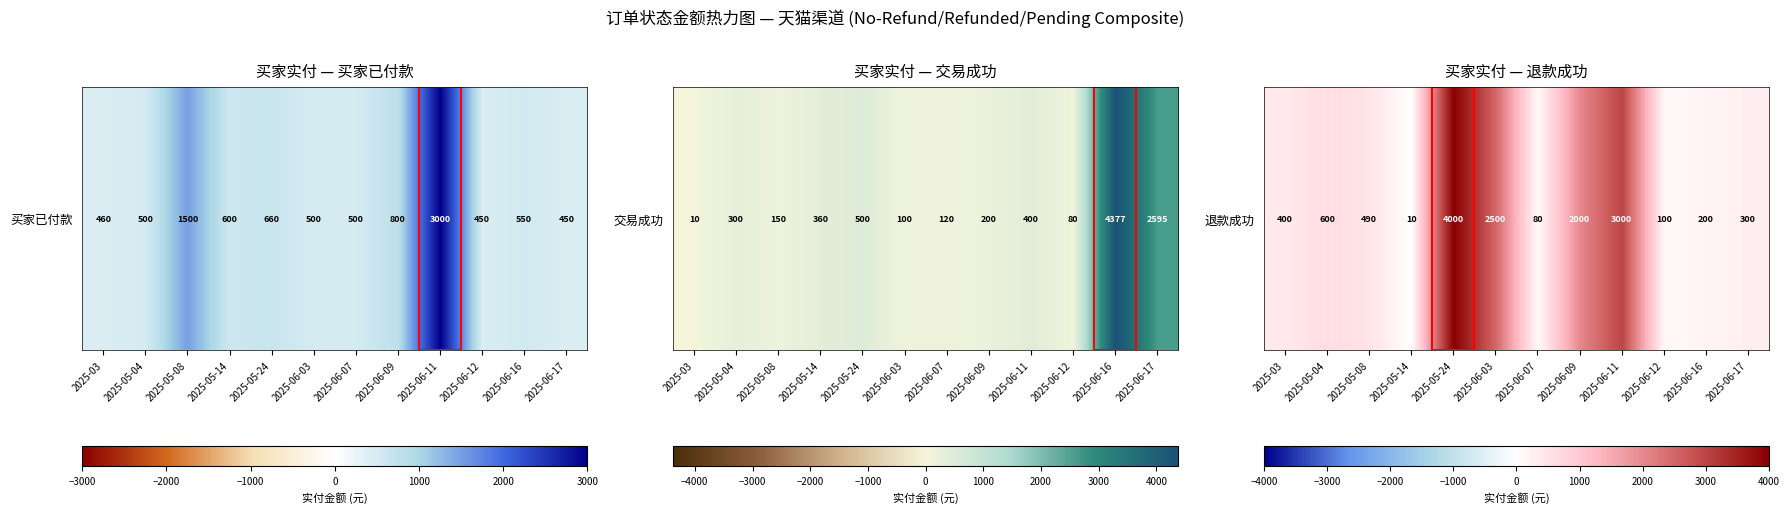

Which category has the lowest value across all series?

2025-05-14